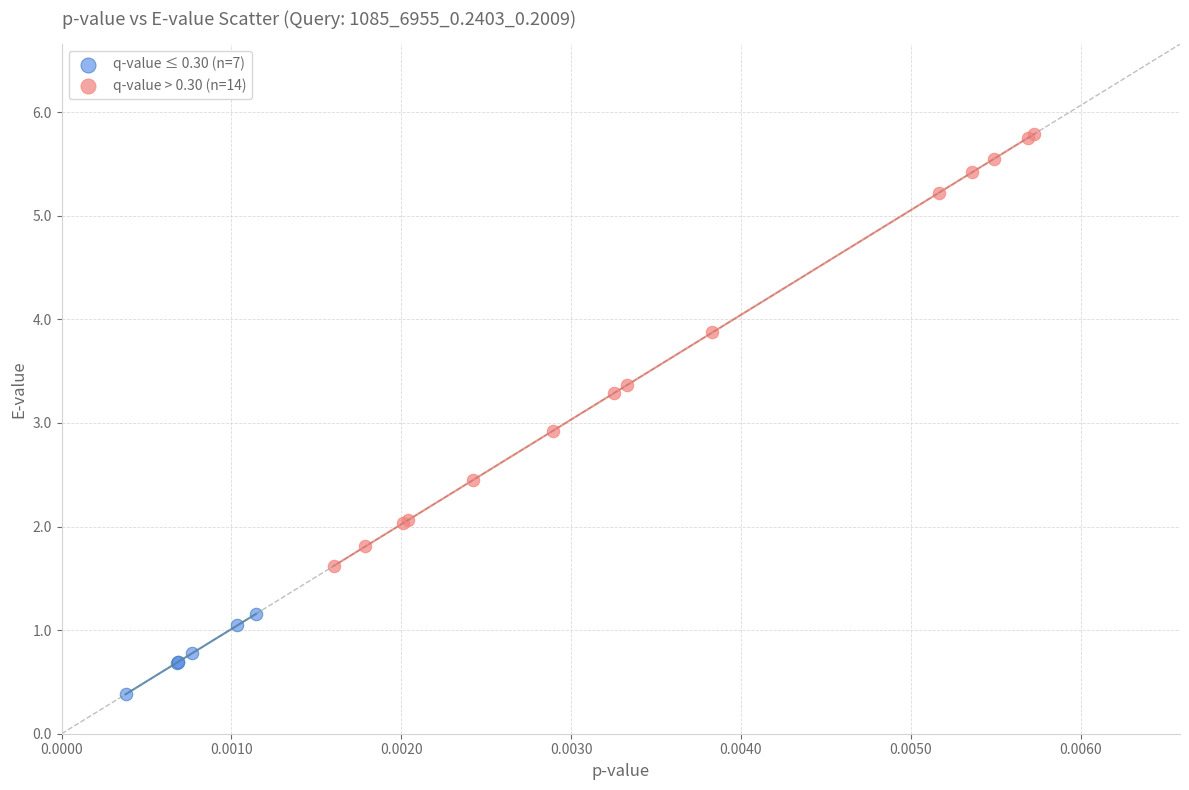

Which series contains the lowest Y value?

q-value ≤ 0.30 (n=7)